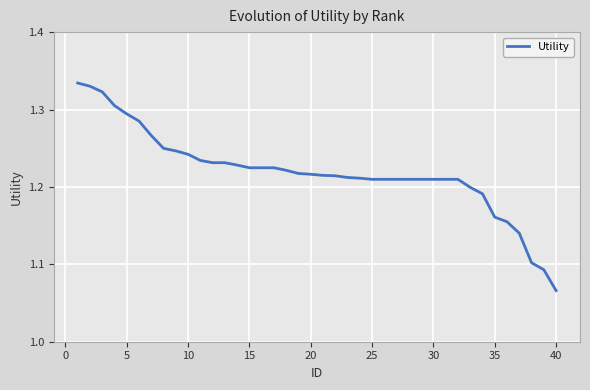

The chart shows a value of 0.5 at 25. True or false?

False